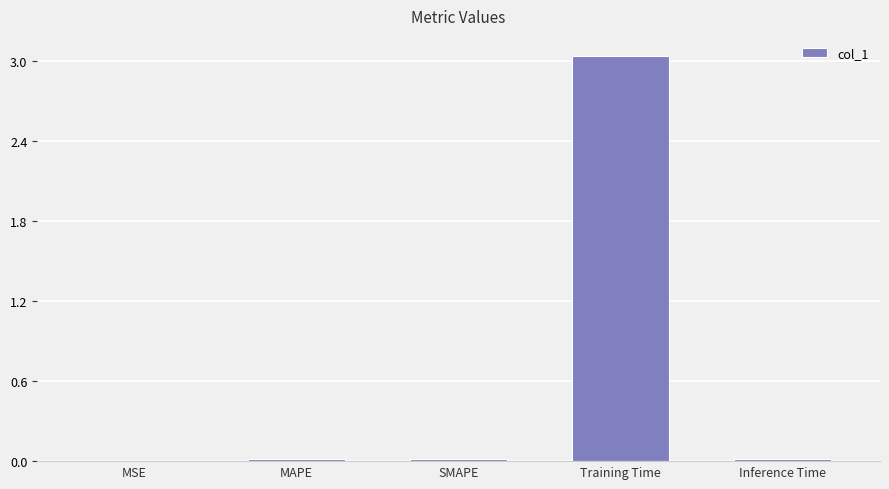

Which has a higher value, Training Time or MSE?

Training Time